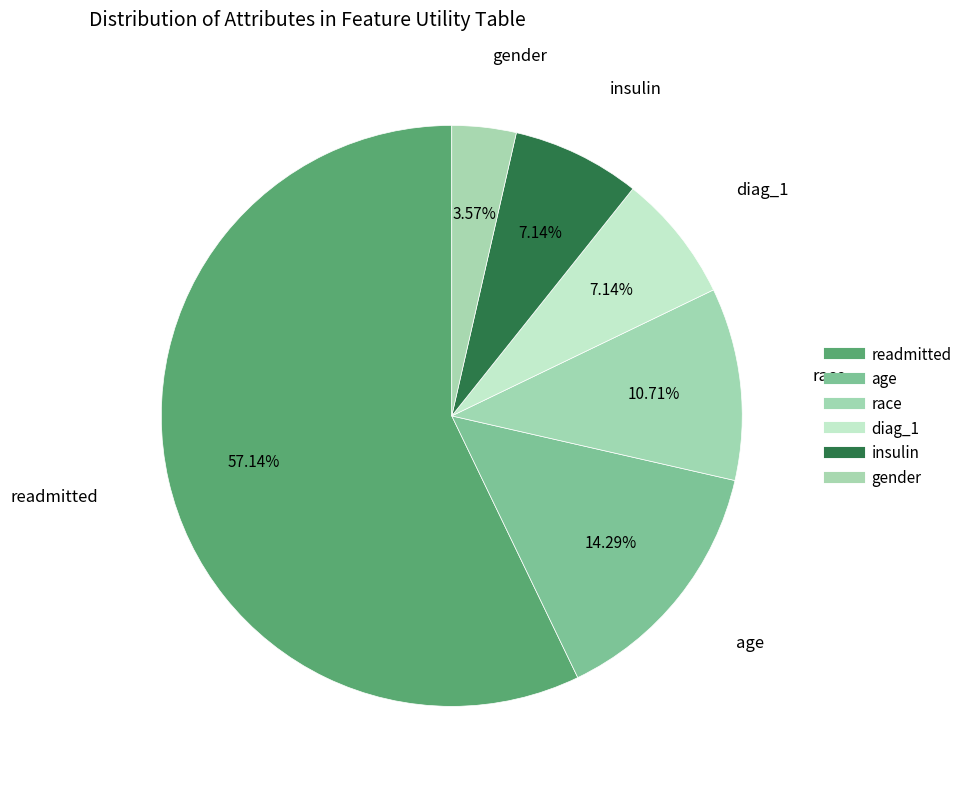

To the nearest percent, what portion does insulin represent?

7%